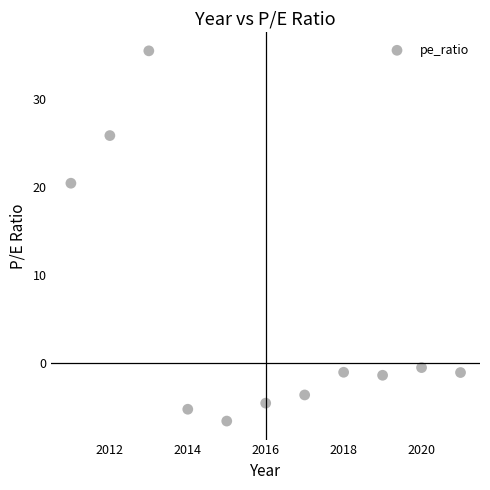

What is the range of X values (max minus min)?

10.0